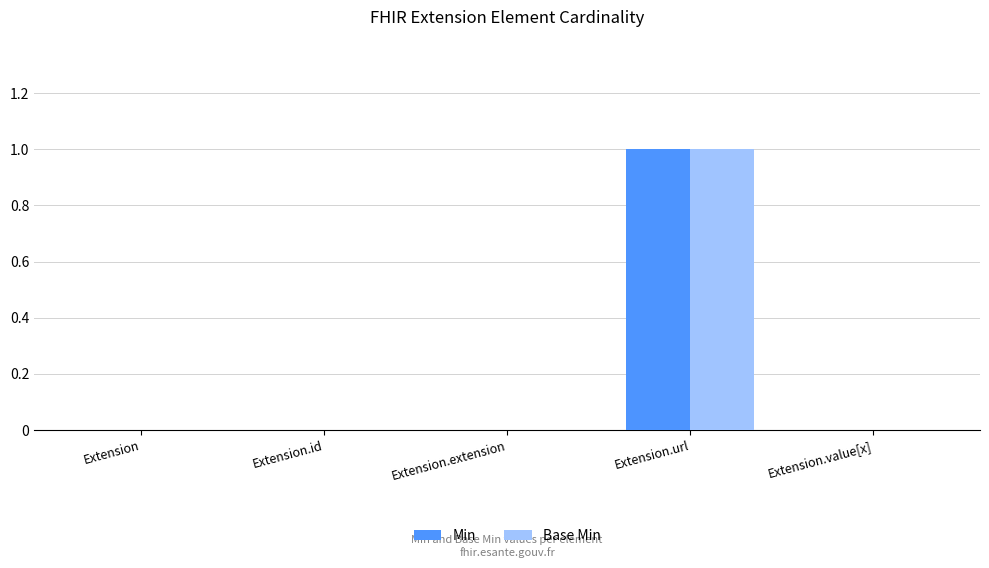

How many groups of bars are there?

5